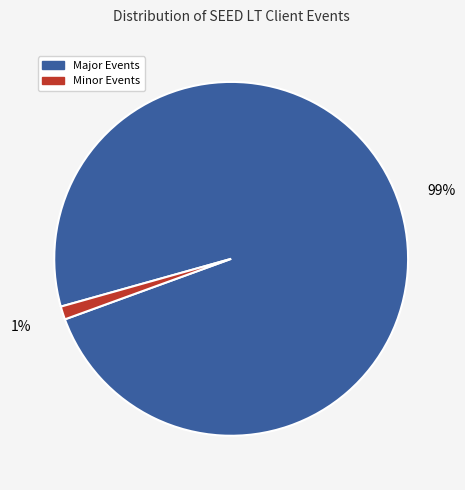

To the nearest percent, what is the difference between the largest and smallest slice percentages?

98%